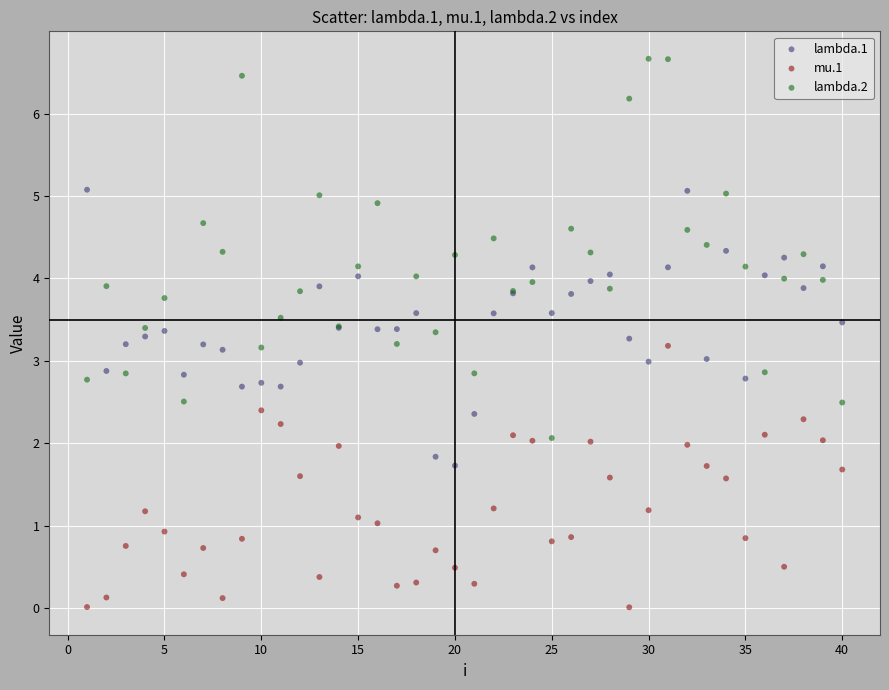

What are all the series names shown in the legend?

lambda.1, mu.1, lambda.2